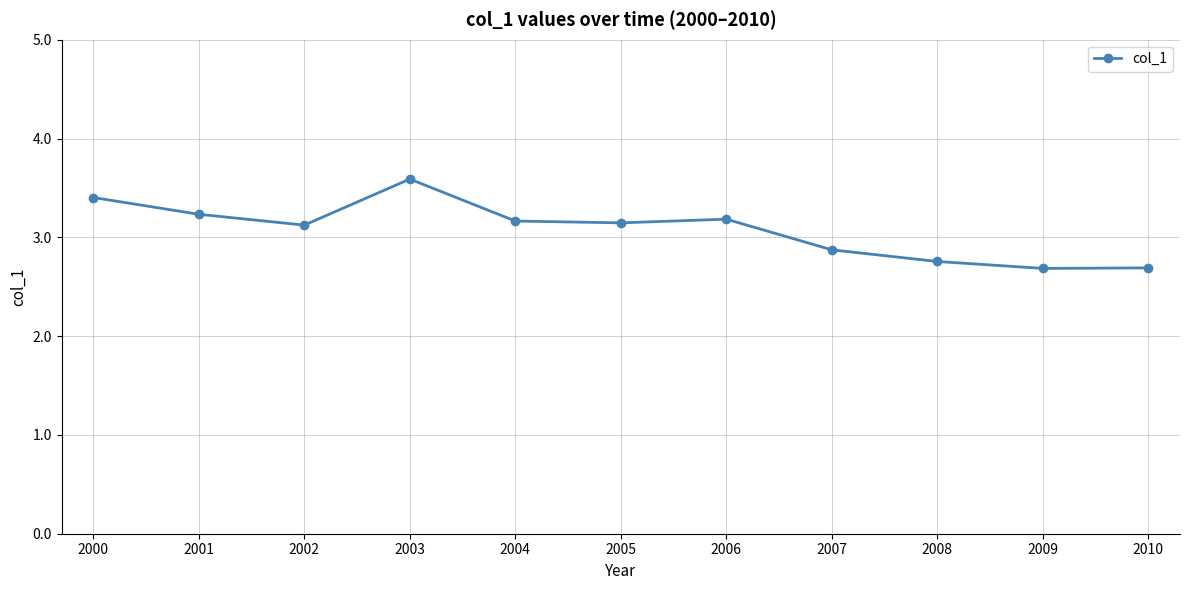

What is the value of the 6th point from the left?

3.1